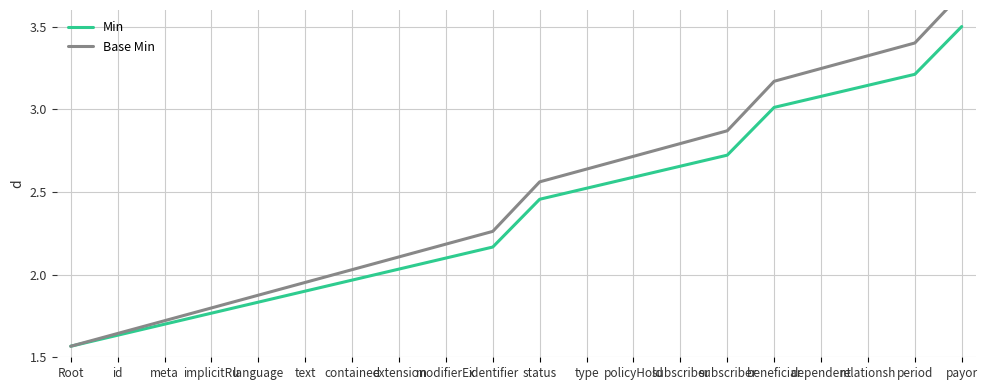

List the series in order of their overall mean, highest first.

Base Min, Min